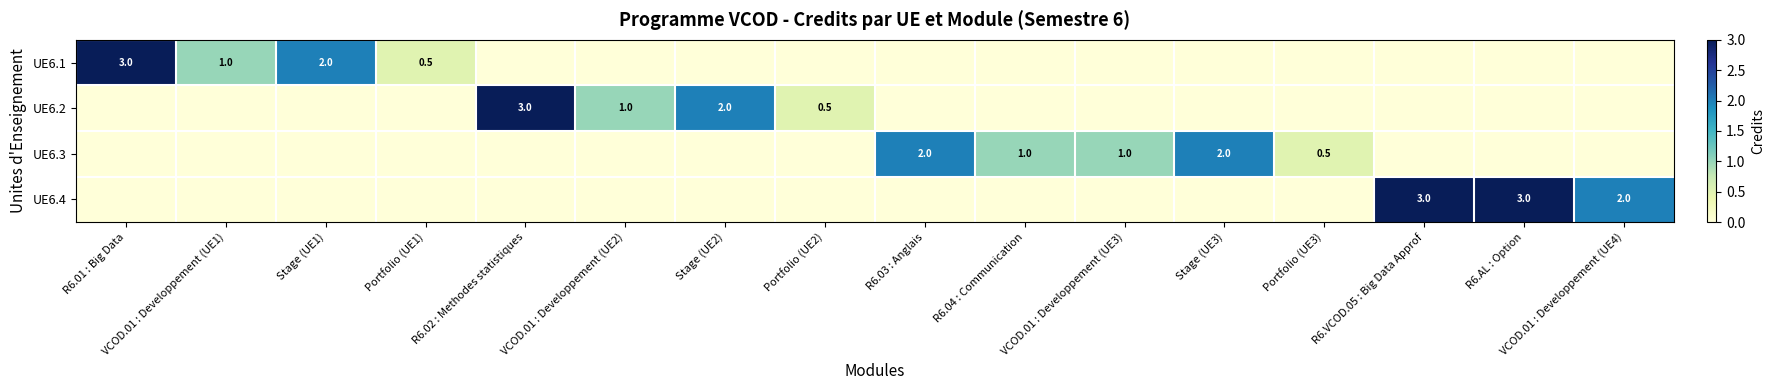

How many positive values does the UE6.1 series have?

4